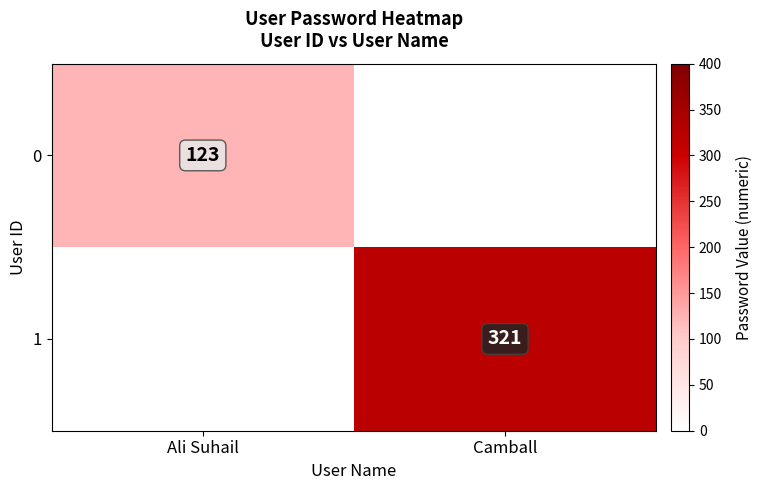

The value of 1 at Camball is 321. True or false?

True